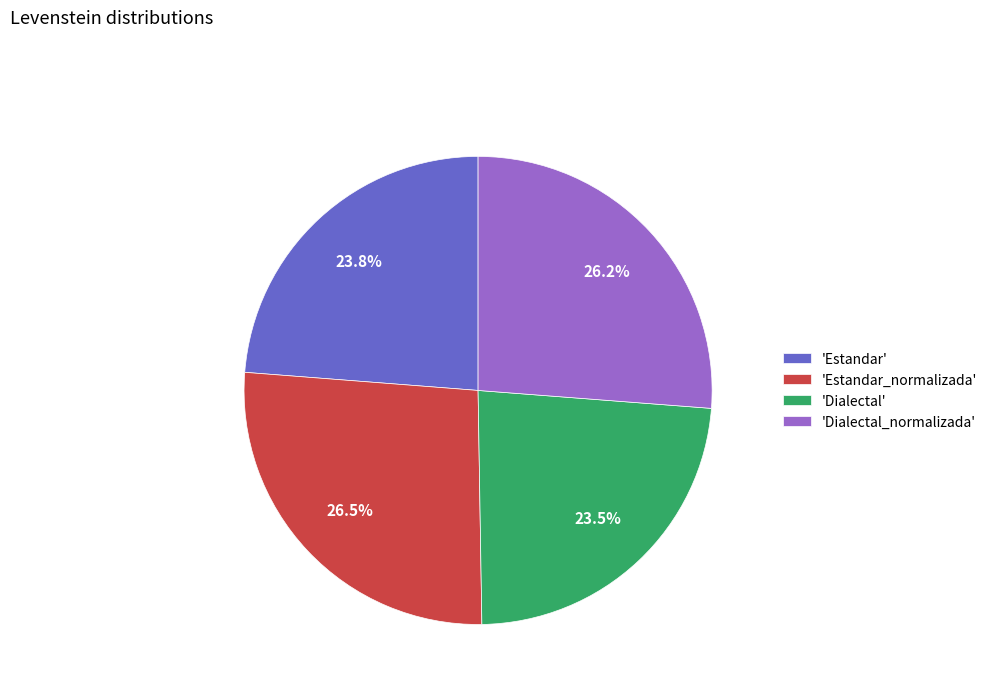

What is the ratio of the value at 'Estandar_normalizada' to the value at 'Dialectal'?

1.1